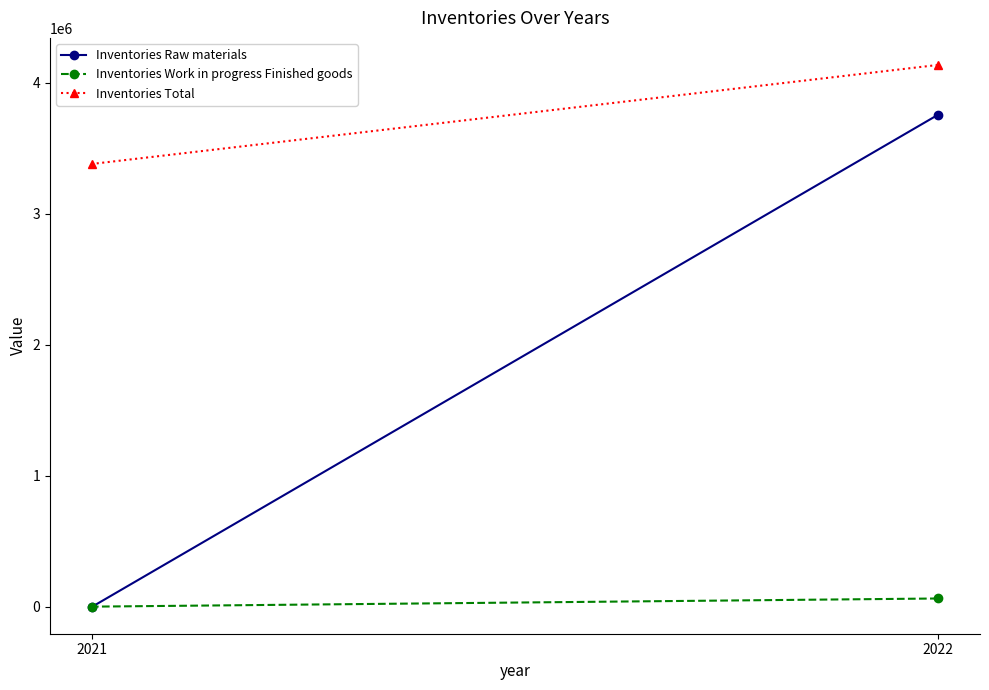

List the series in order of their overall mean, lowest first.

Inventories Work in progress Finished goods, Inventories Raw materials, Inventories Total